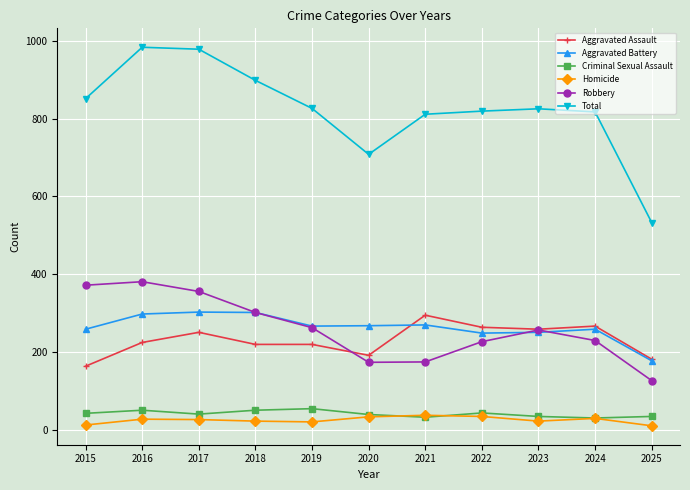

True or false: Robbery and Criminal Sexual Assault intersect in this chart.

False